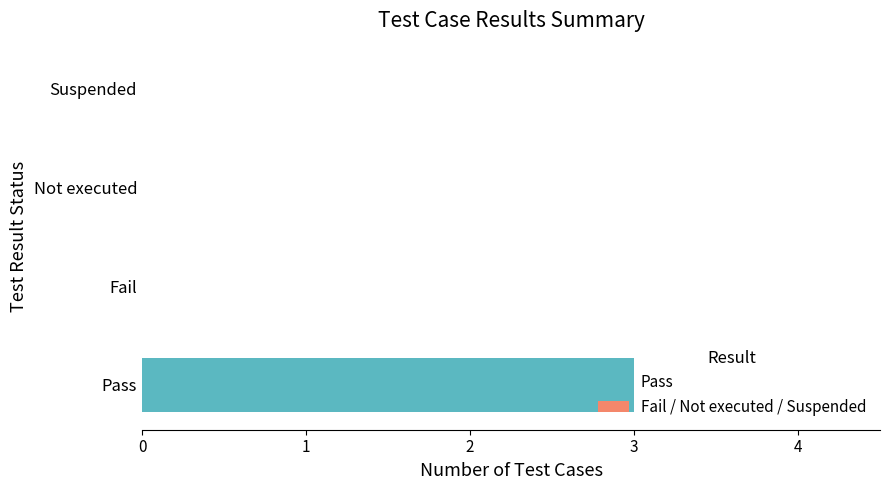

What is the maximum value shown in the chart?

3